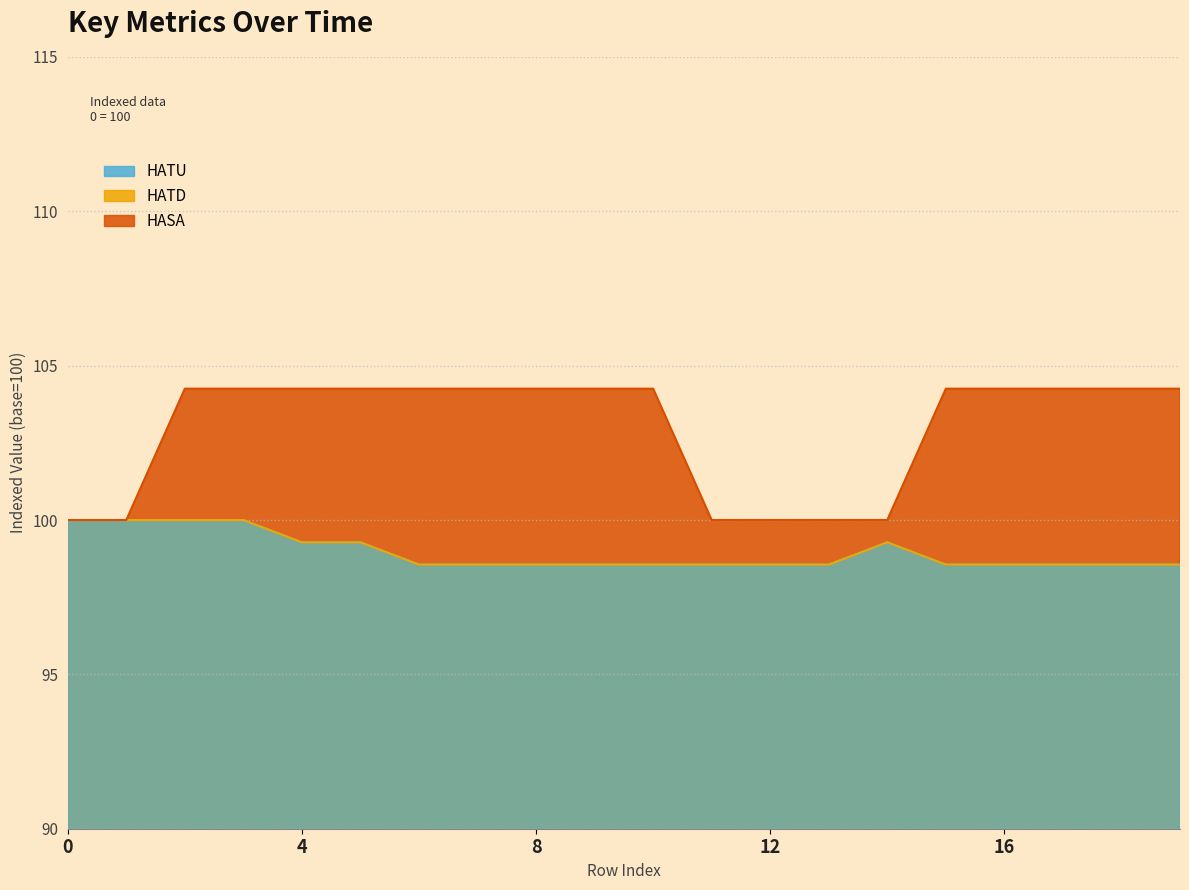

How many data points in HASA are above 104?

14